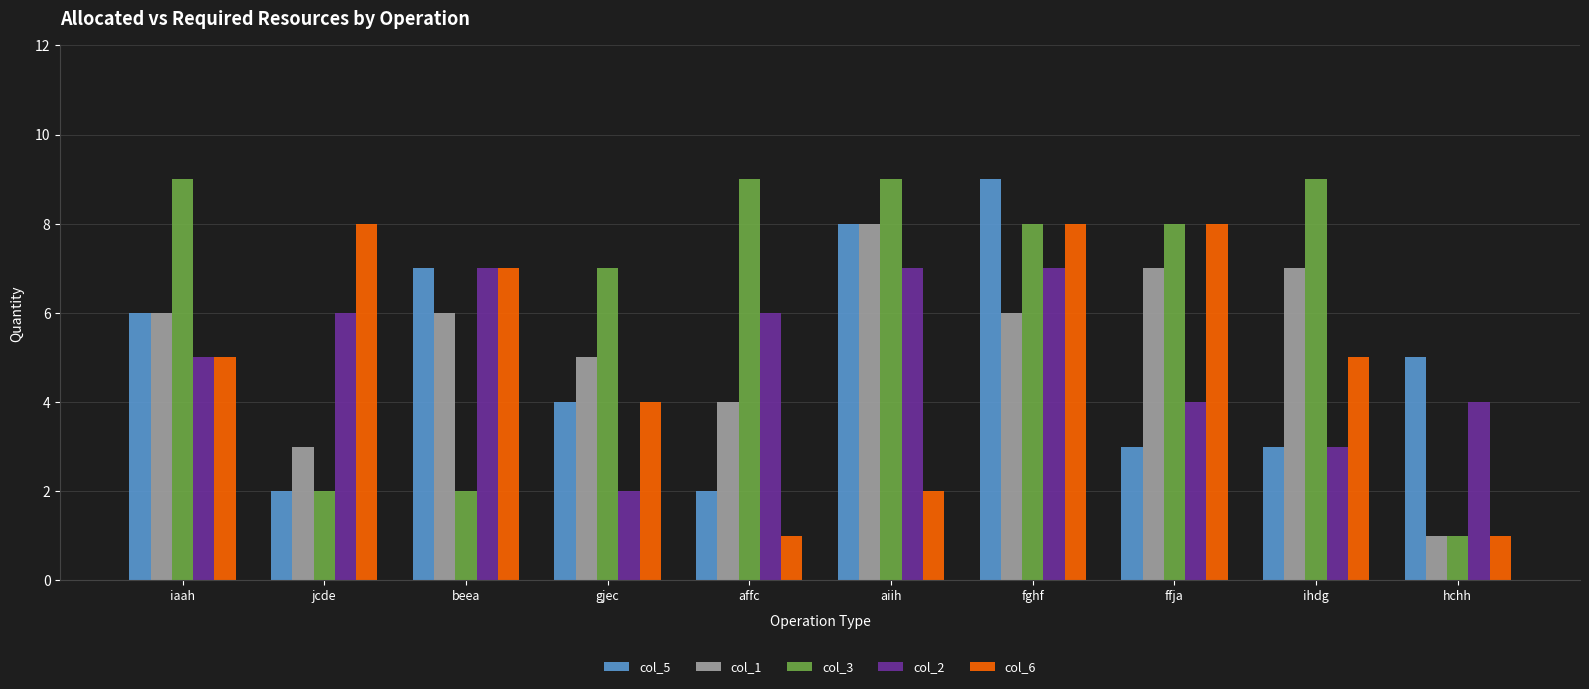

True or false: col_2 has a value of 10 at aiih.

False